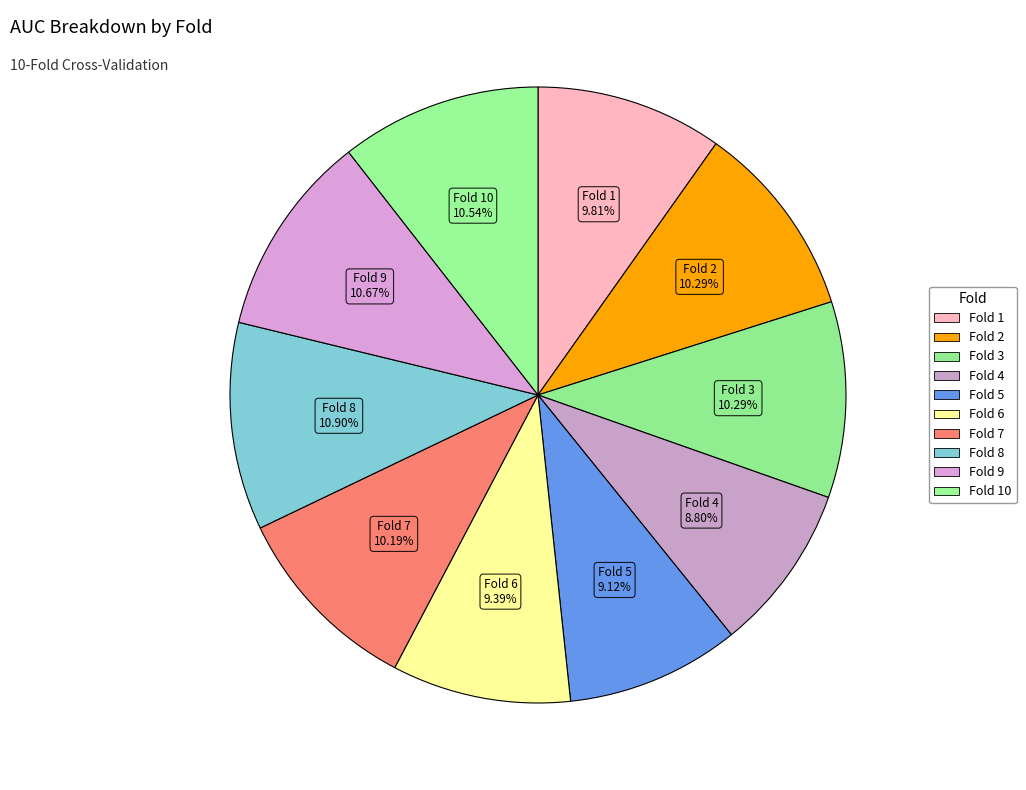

Count the number of slices in the pie.

10